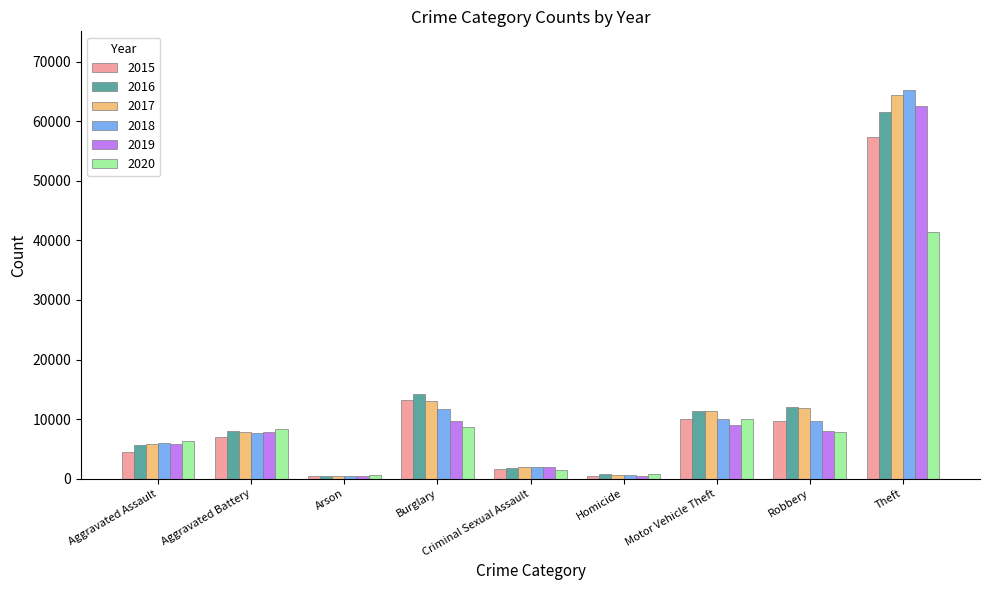

How many series are shown in this chart?

6